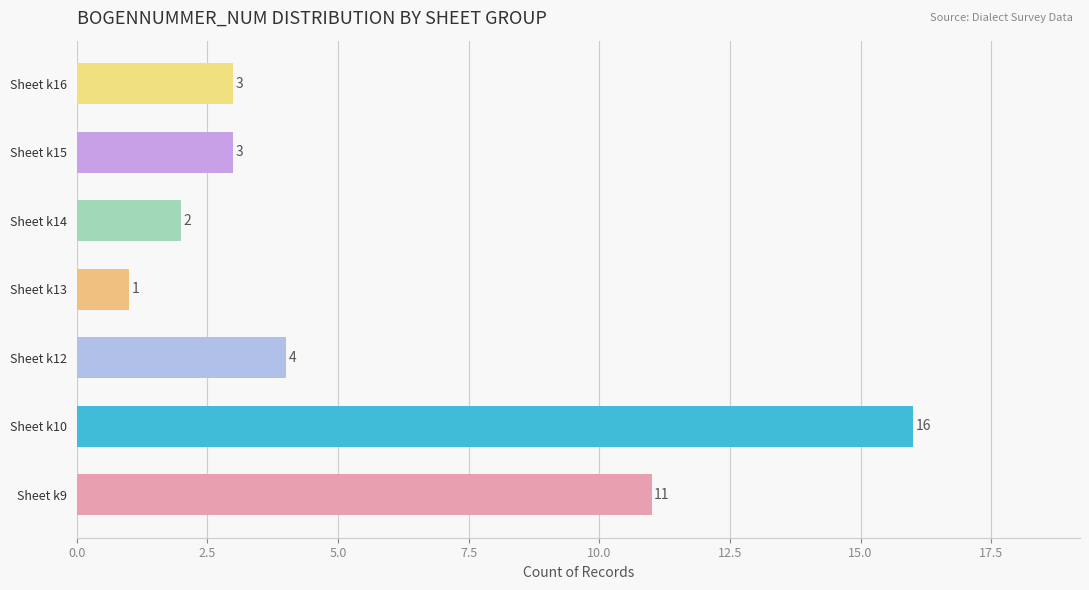

The chart shows a value of 0 at Sheet k13. True or false?

False